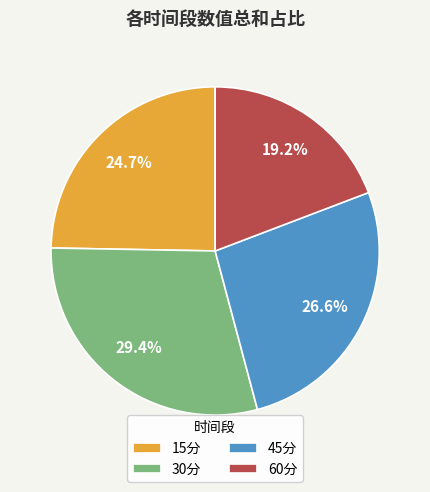

Is there a majority slice in this chart?

No